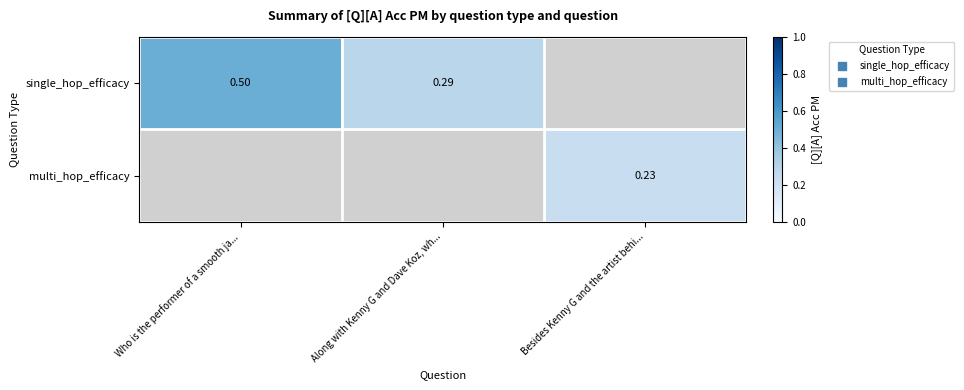

Which label corresponds to the smallest value in the chart?

Besides Kenny G and the artist behi...